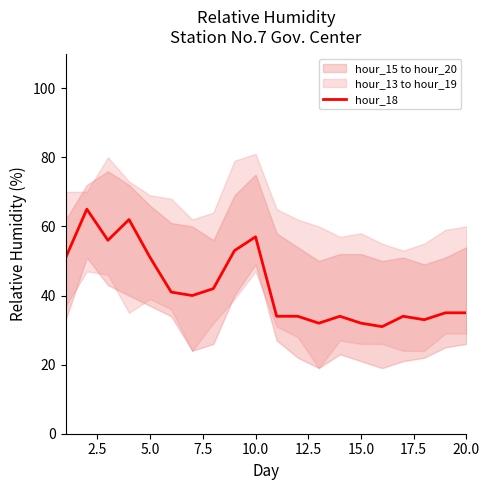

How many interior local peaks (higher than both neighbors) does the data have?

5